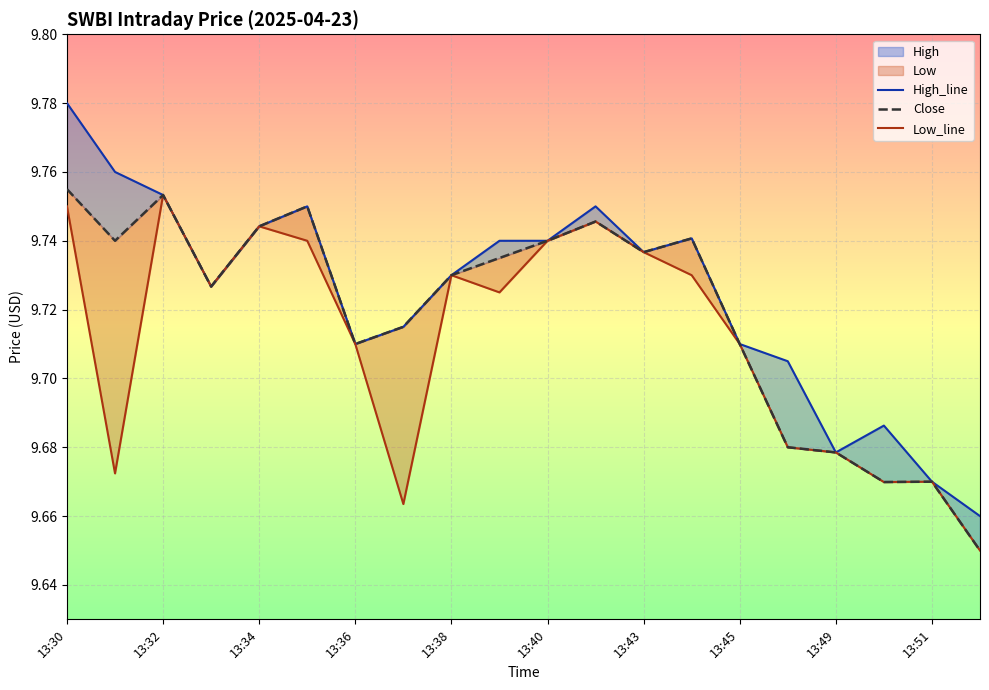

What is the approximate value of Close at 13:51?

9.7